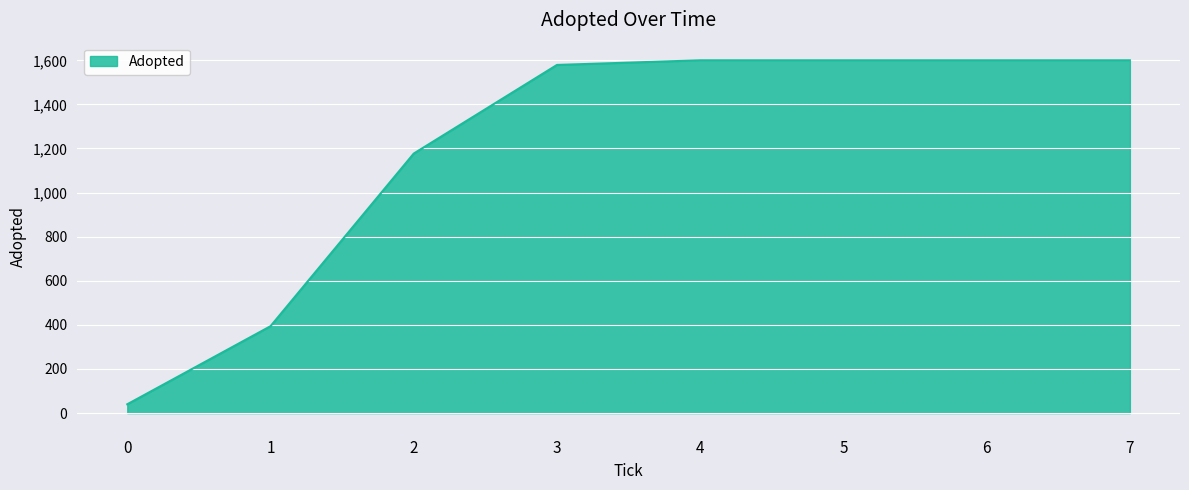

What is the difference between the maximum and second lowest values?

1206